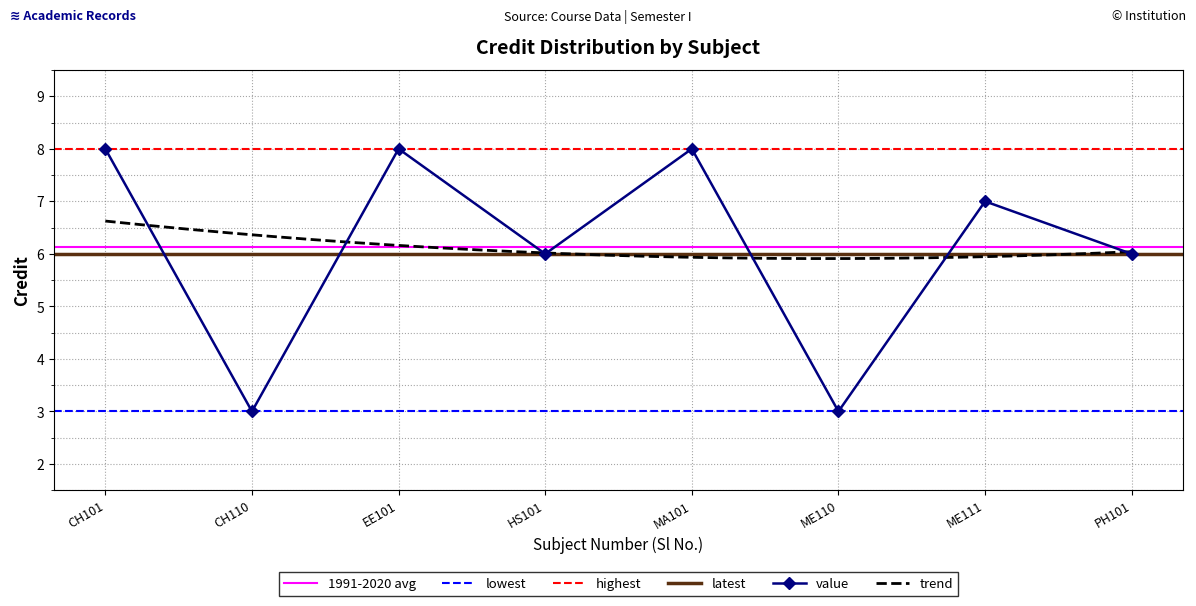

True or false: value has a value of 8 at CH101.

True